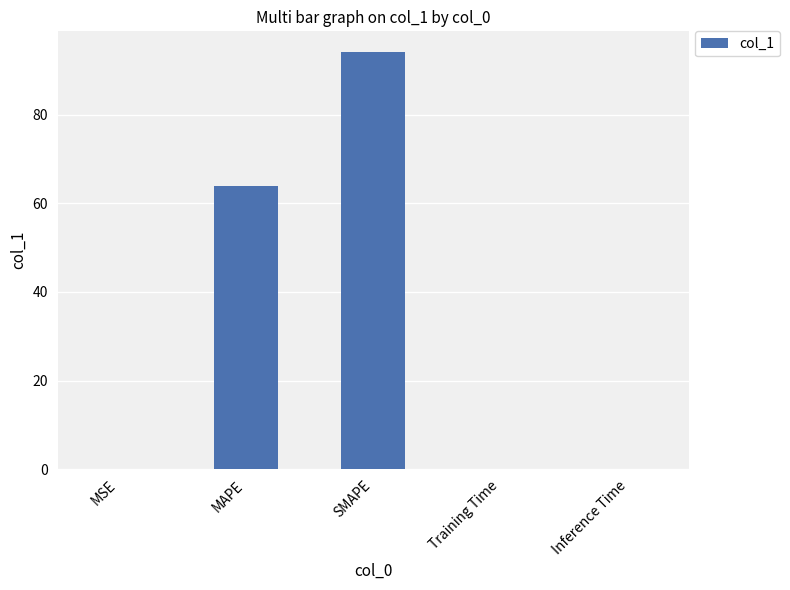

At which category does the chart reach its peak across all series?

SMAPE